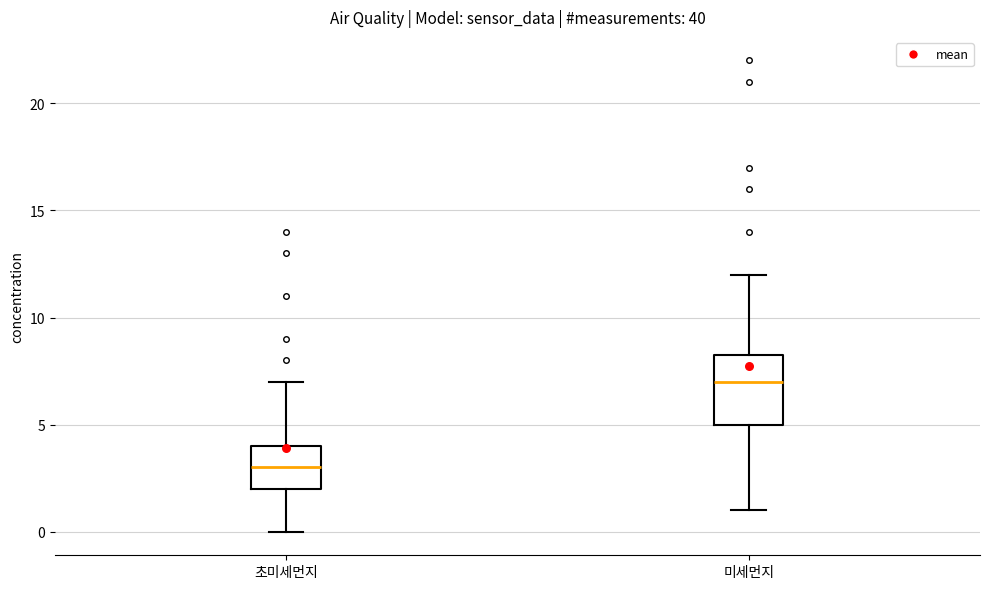

Where does the upper whisker of the box for 초미세먼지 end on the y-axis? The values are not printed on the chart, so give them approximately, as read against the axis.

7.0